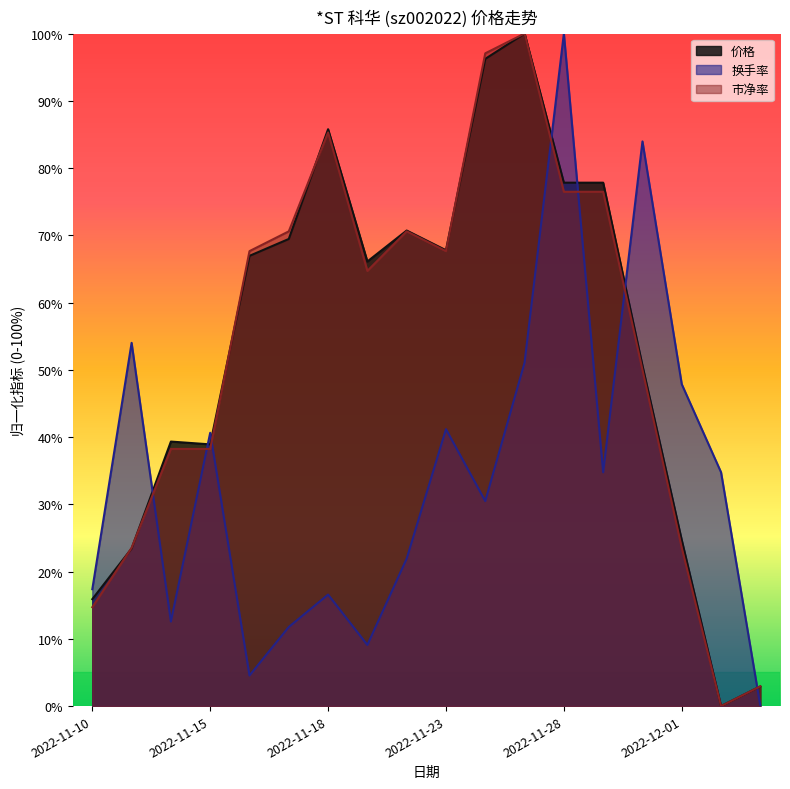

Where do 市净率 and 换手率 first cross each other?

2022-11-11 and 2022-11-14